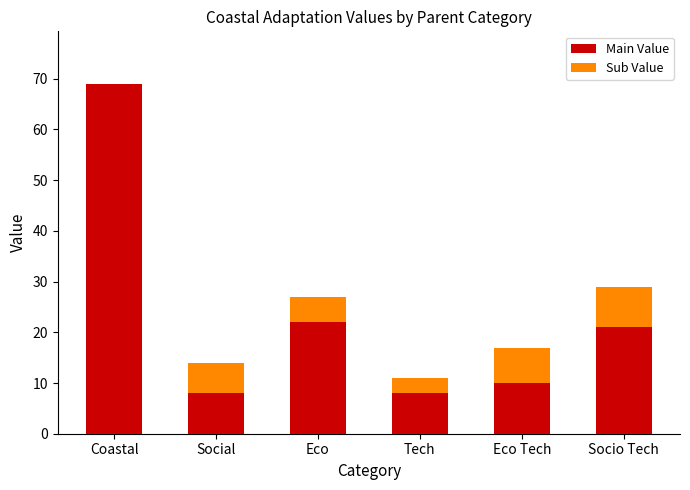

Is it true that Main Value equals 14 at Tech?

False